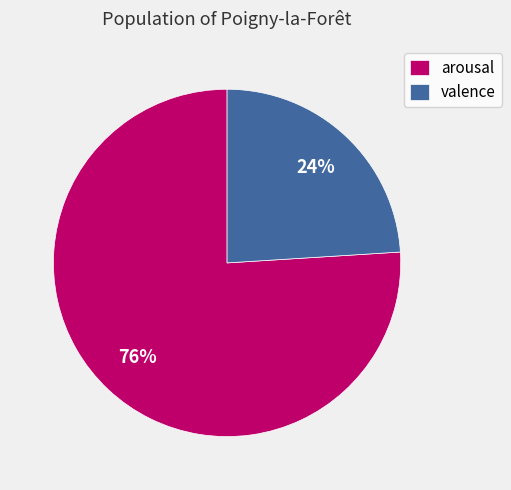

How many segments does this pie chart have?

2